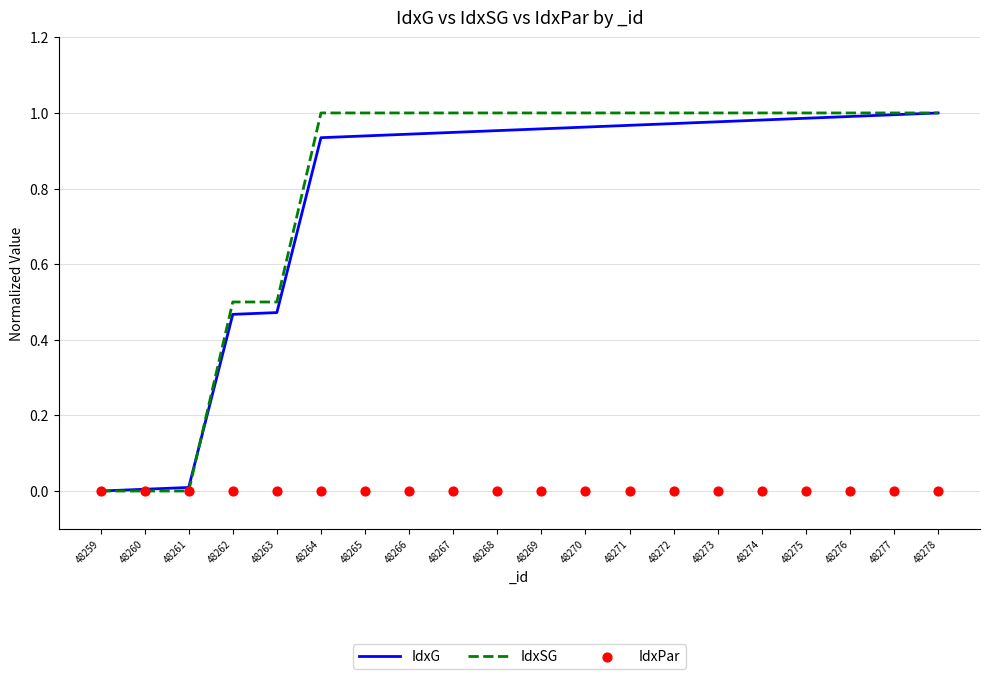

What are all the series names shown in the legend?

IdxG, IdxSG, IdxPar